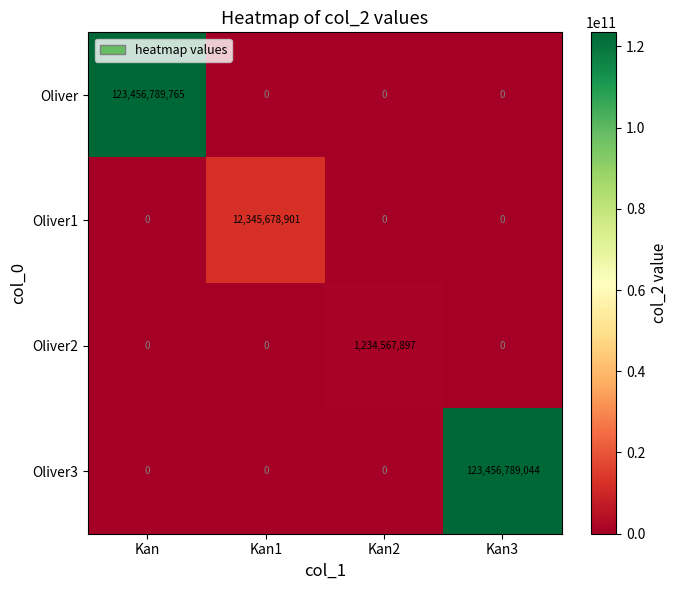

What is the difference between the maximum and minimum values in the Oliver2 series?

1234567897